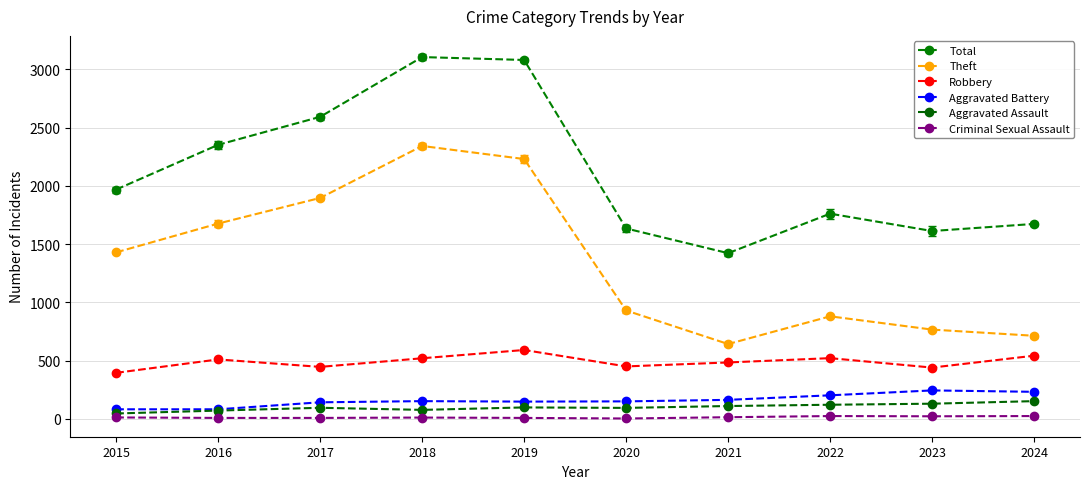

Is this an area chart (filled region under the line)?

No